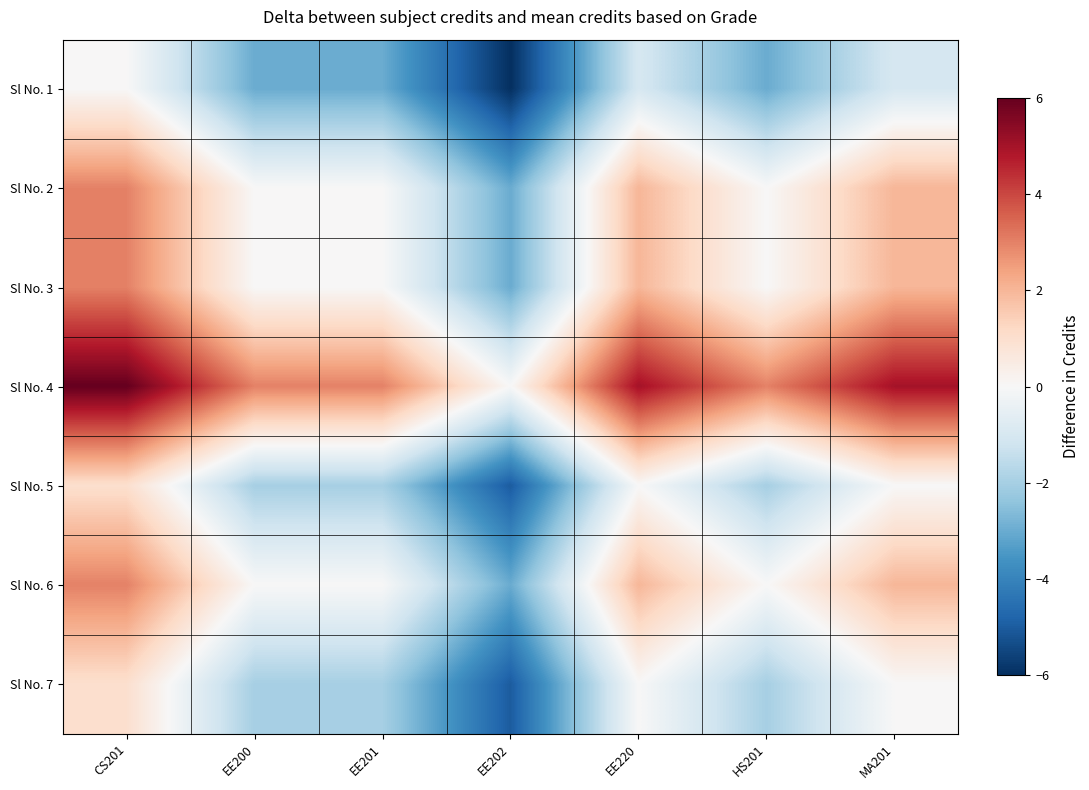

What is the smallest value displayed?

-6